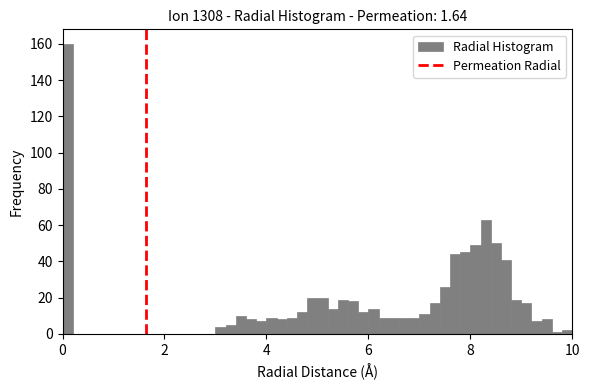

Around what value on the x-axis is the tallest bar? Give the approximate position of its centre, as read against the axis.

0.2